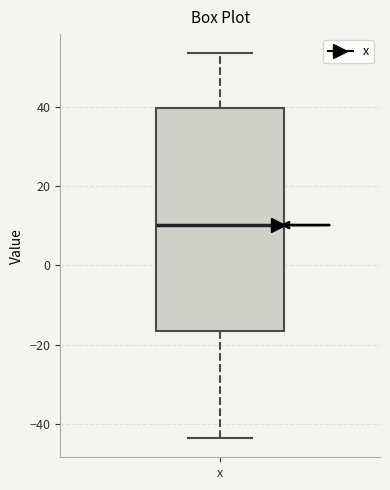

Where is the upper edge of the box for x on the y-axis? The values are not printed on the chart, so give them approximately, as read against the axis.

40